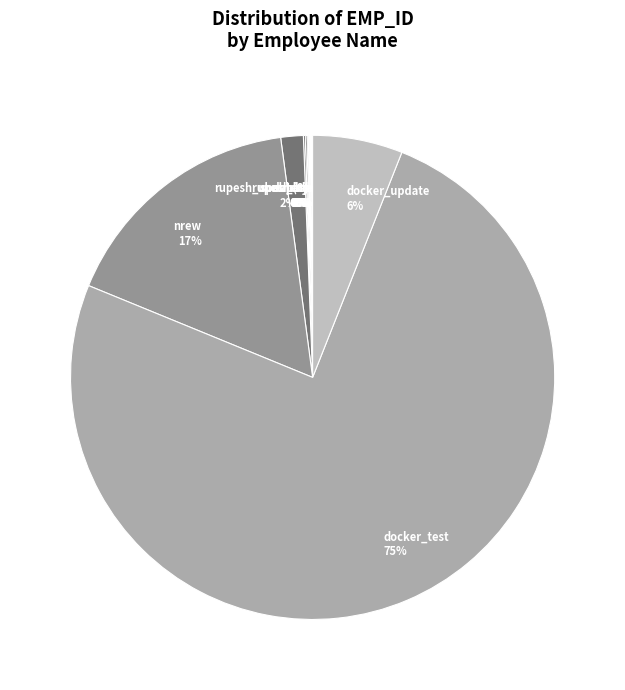

To the nearest percent, what is the difference between the largest and smallest slice percentages?

75%